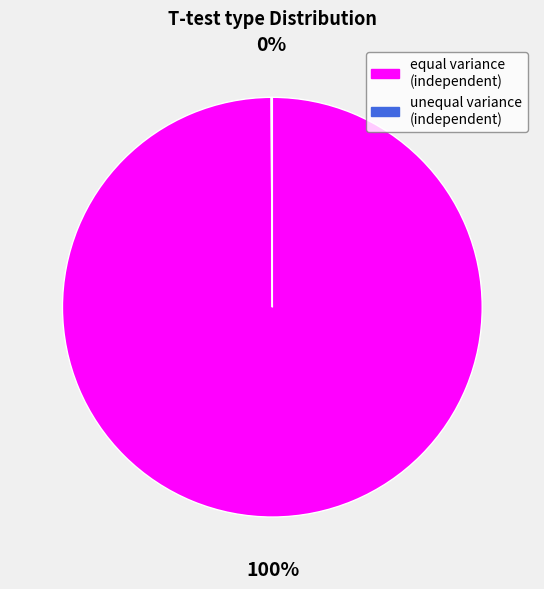

What is the majority slice?

equal variance (independent)